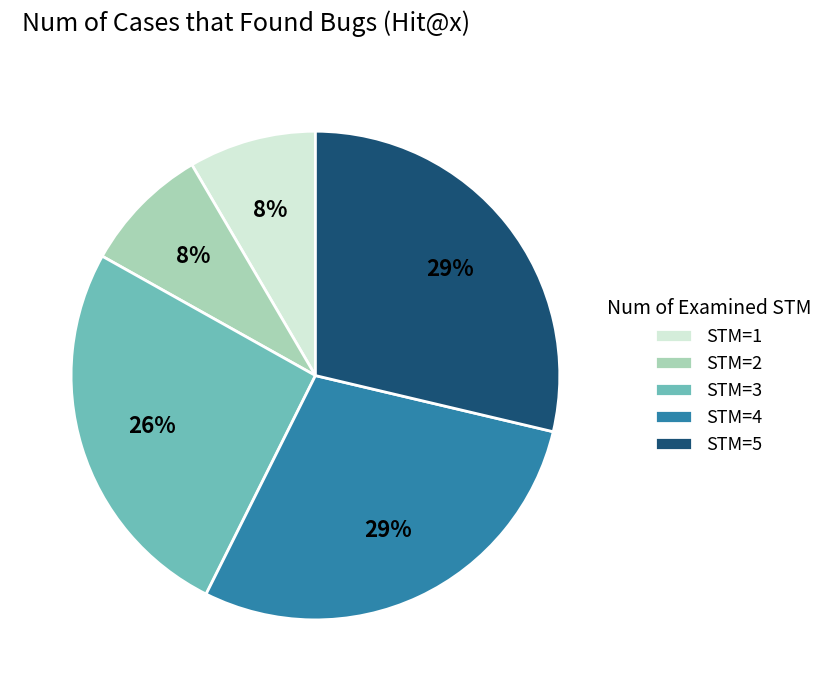

Which has a higher value, STM=2 or STM=4?

STM=4